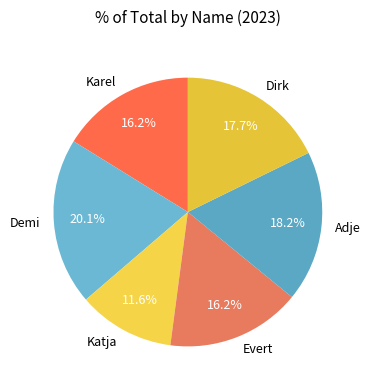

To the nearest percent, what is the difference between the largest and smallest slice percentages?

8%